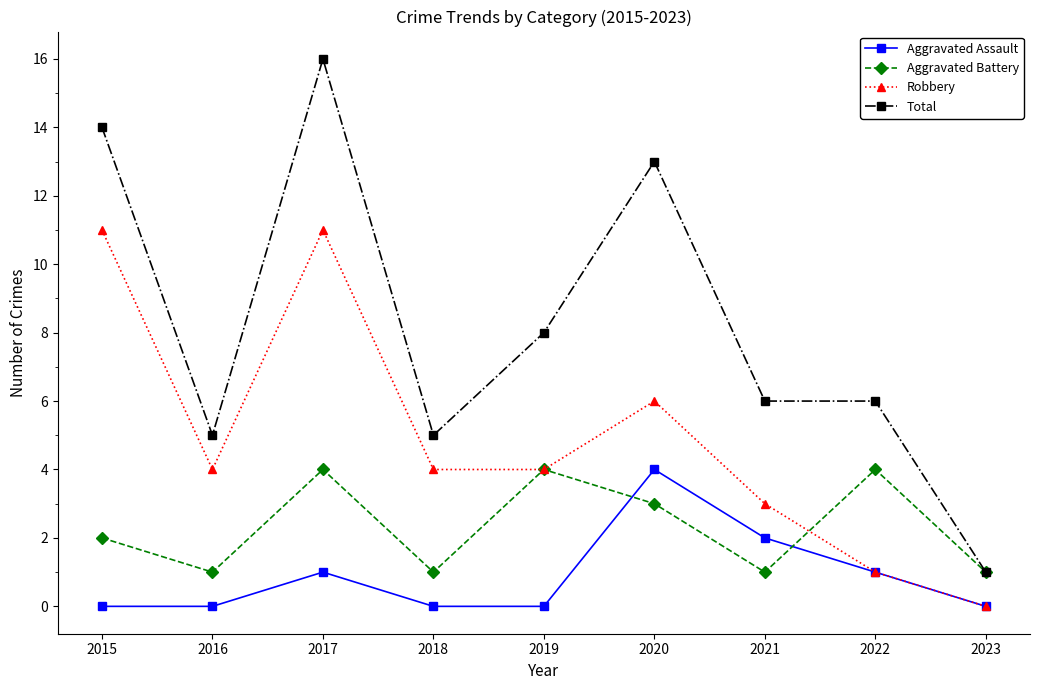

What is the spread (max minus min) of values at 2018?

5